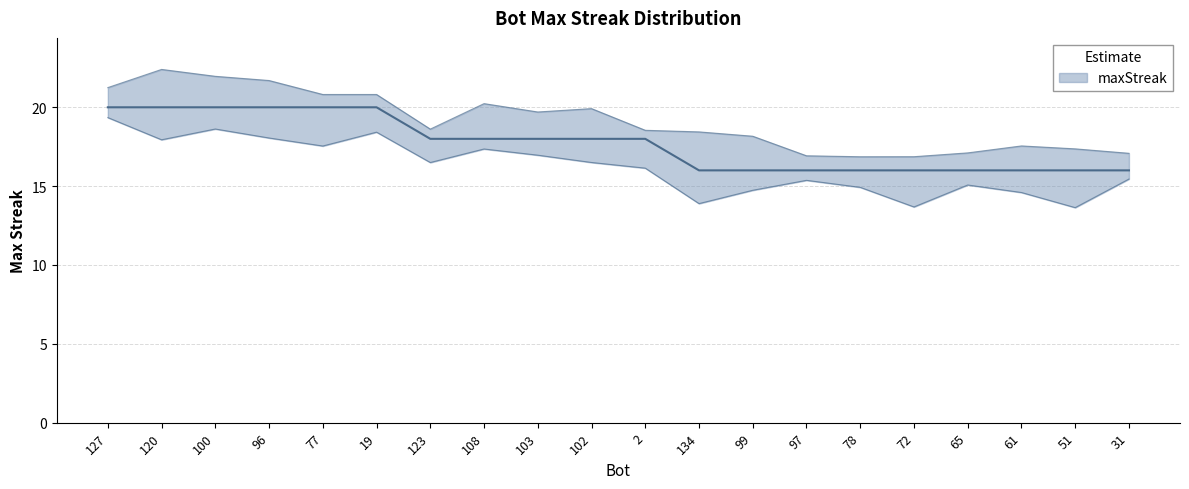

The chart shows a value of 16 at 31. True or false?

True